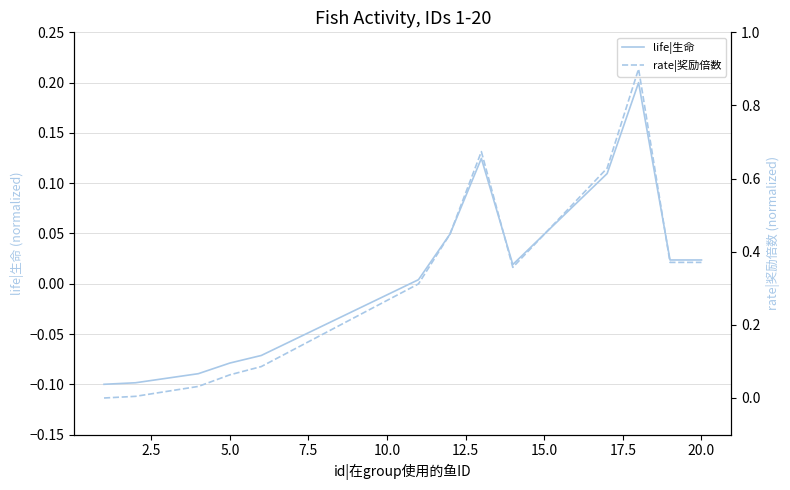

Does the chart have visible grid lines?

Yes